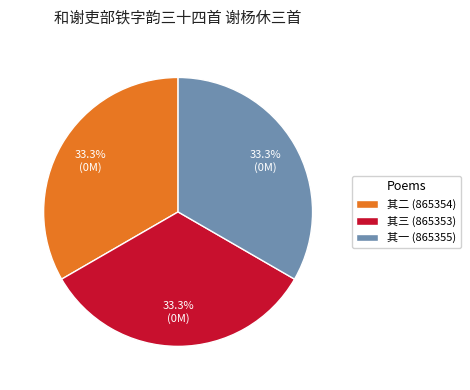

Approximately how many times larger is the value at 其一 (865355) compared to 其二 (865354)?

1.0